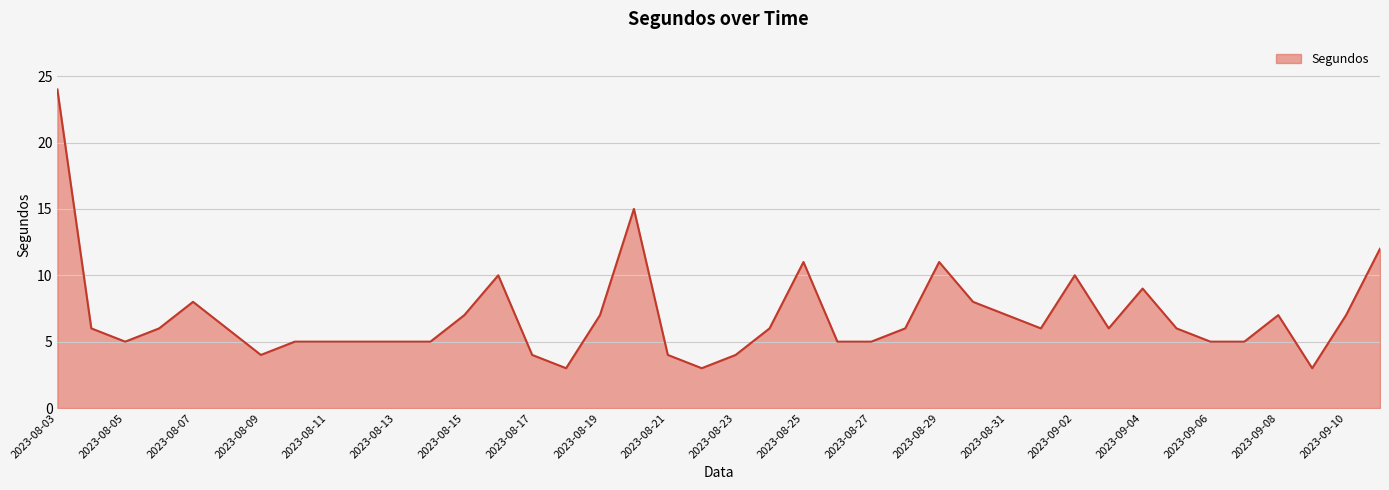

True or false: the data has more than 2 interior local peaks.

True